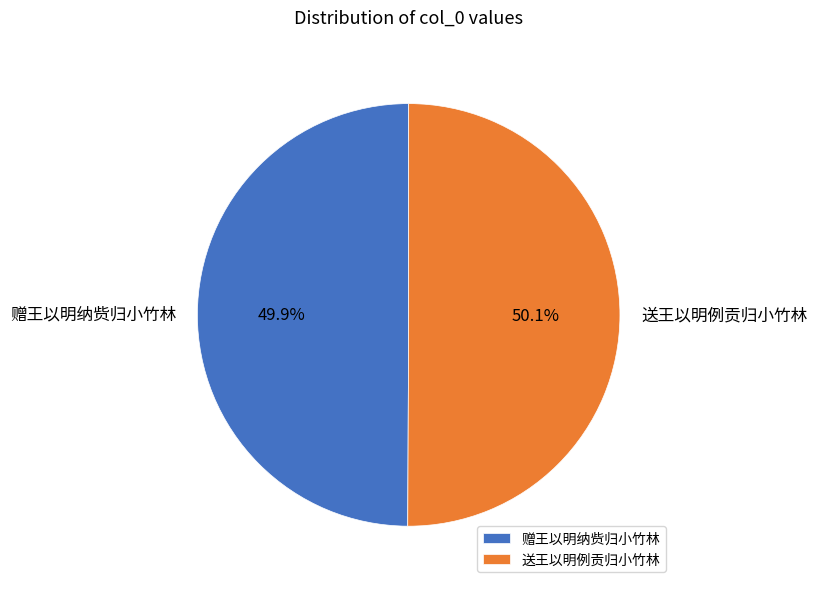

Approximately how many times larger is the value at 赠王以明纳赀归小竹林 compared to 送王以明例贡归小竹林?

1.0